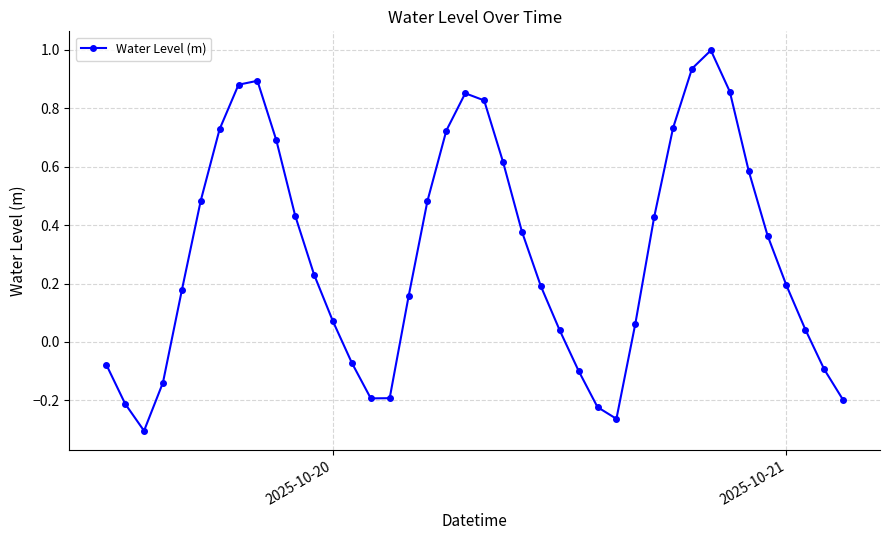

True or false: there are more than 1 points higher than both neighbors.

True